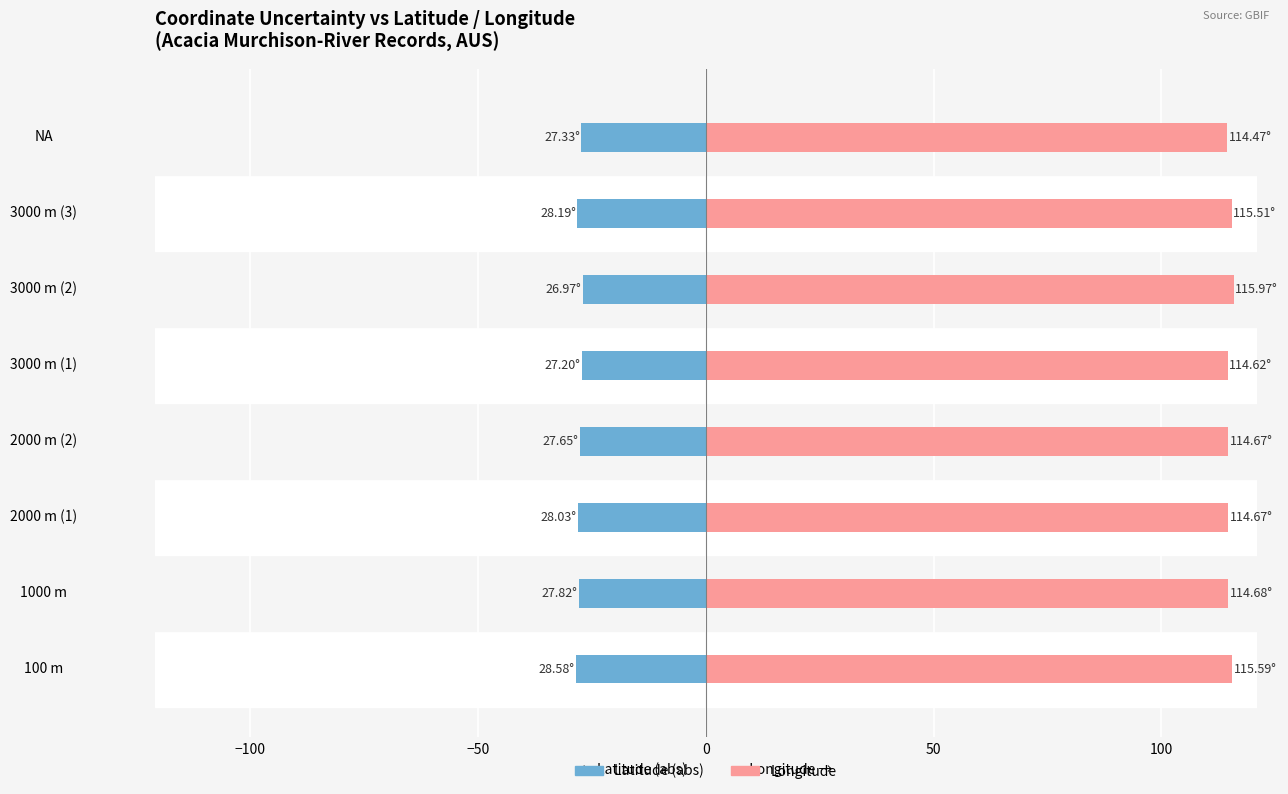

What is the greatest value displayed?

116.0